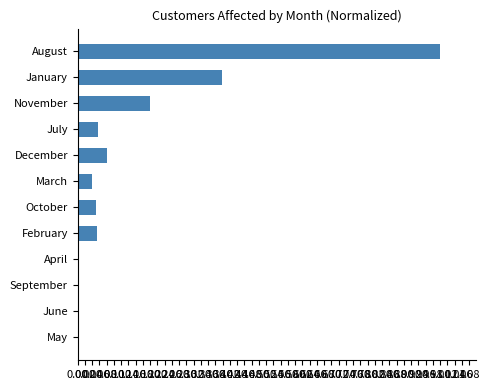

The value at October is 0.0. True or false?

False